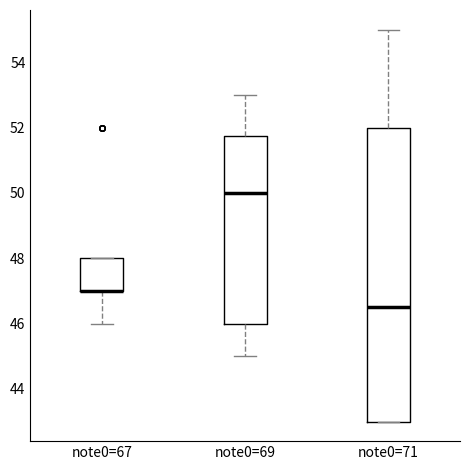

Comparing the boxes themselves (not the whiskers), which one is the tallest?

note0=71